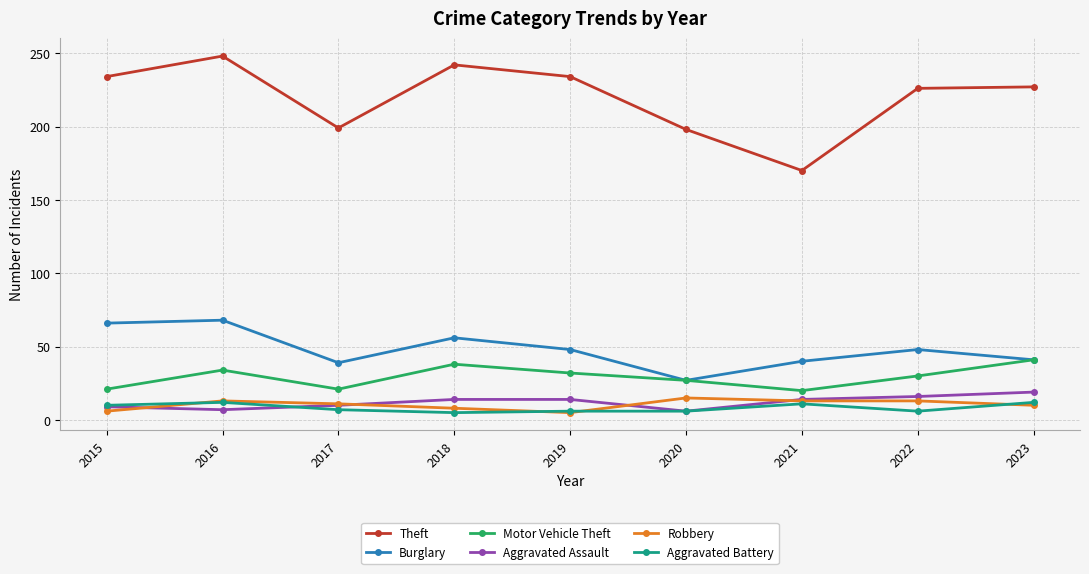

At which category does Theft reach its first local valley?

2017